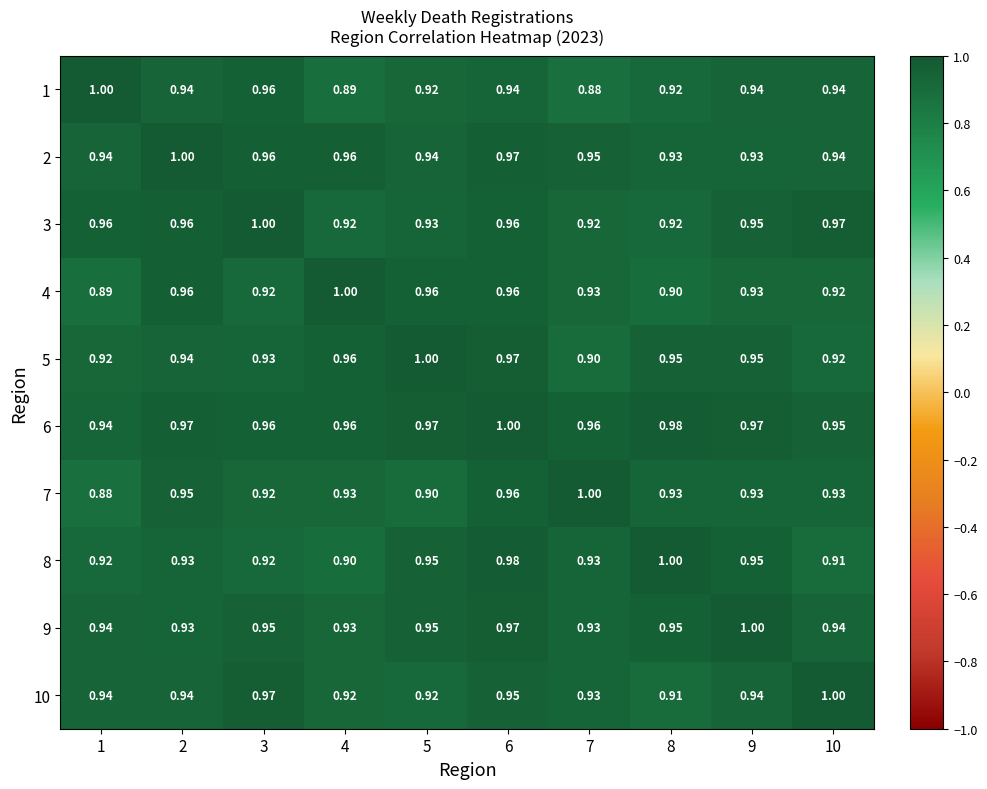

Is the value of 1 at 4 greater than the value of 6 at 8?

No